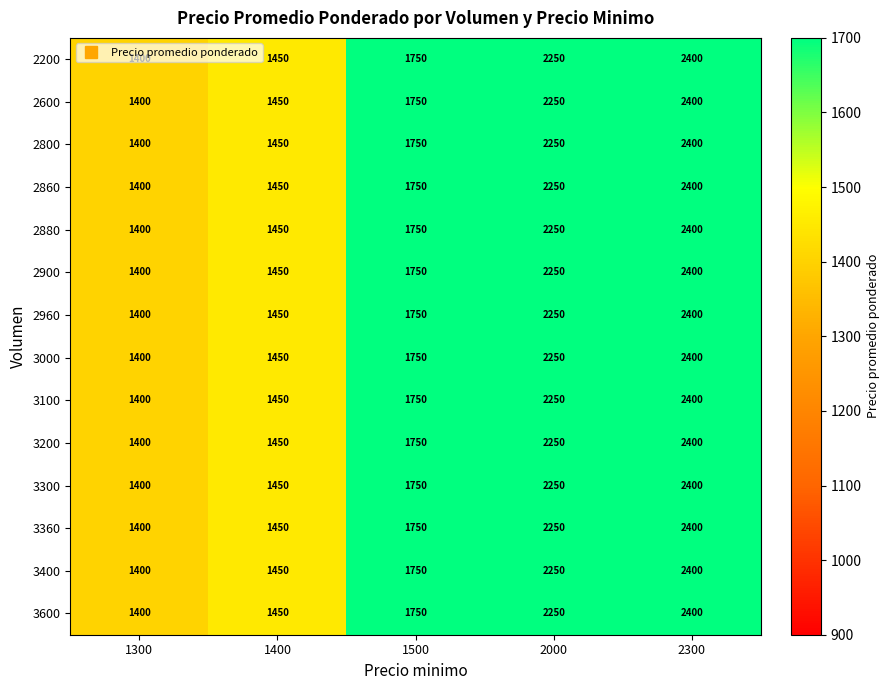

At which category does the chart reach its peak across all series?

2300